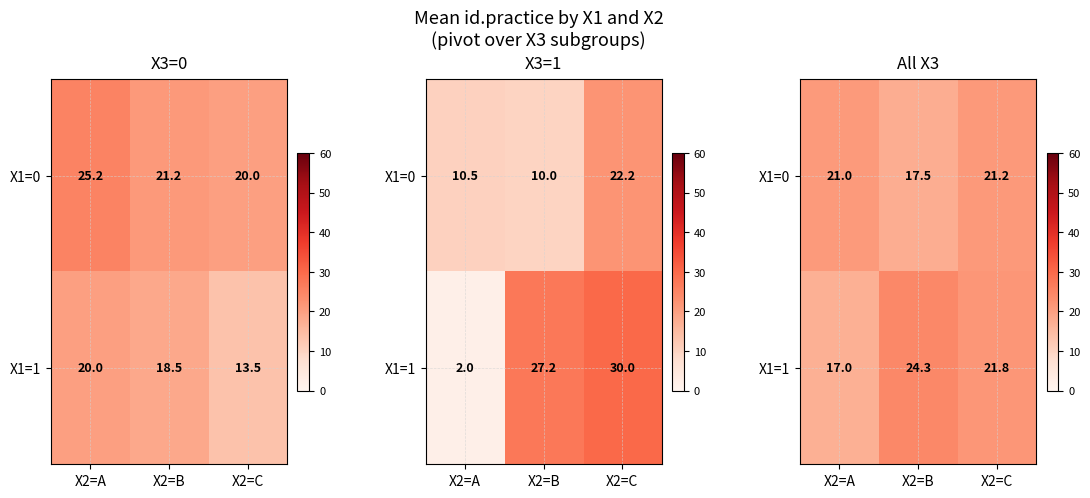

List the labels in order of X1=0 value, largest first.

X2=C, X2=A, X2=B